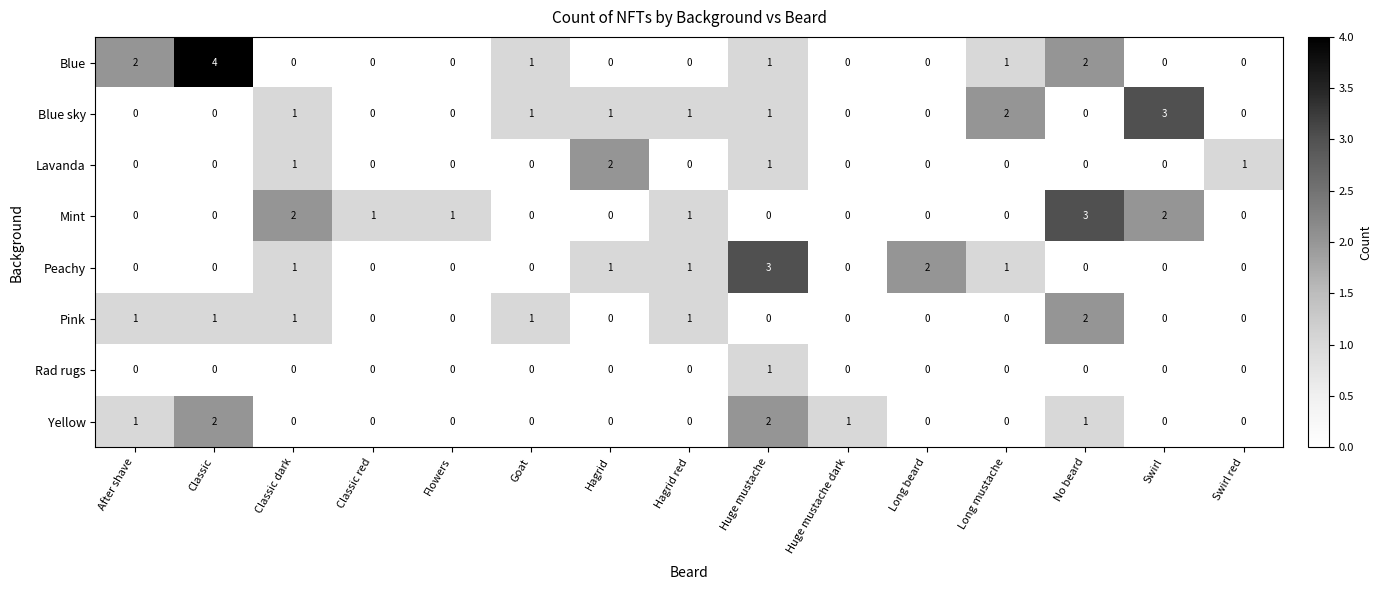

How many positive values does the Mint series have?

6